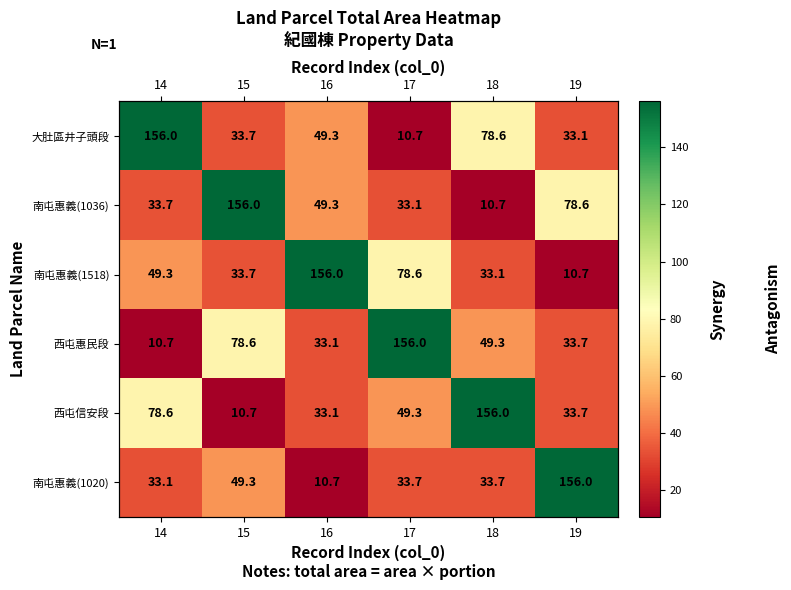

At which category is the sum across all series the highest?

15